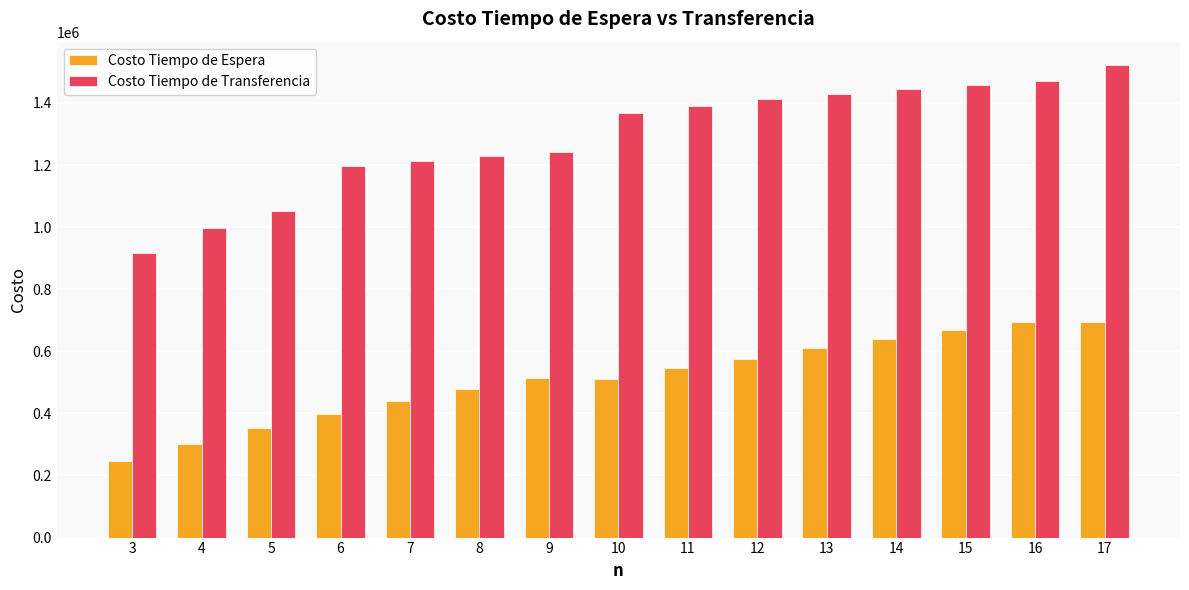

How many categories are shown in the chart?

15